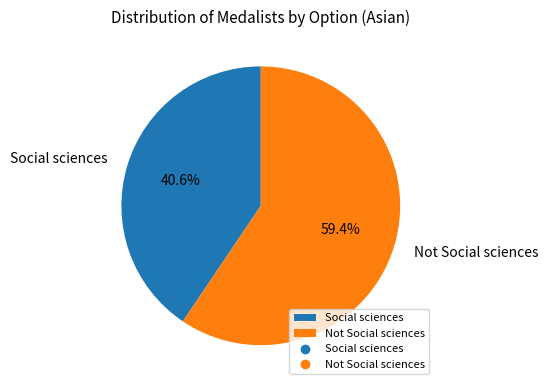

Count the number of slices in the pie.

2